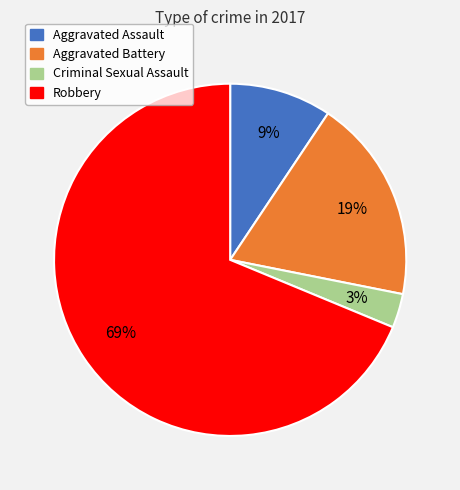

Which slice is the largest?

Robbery